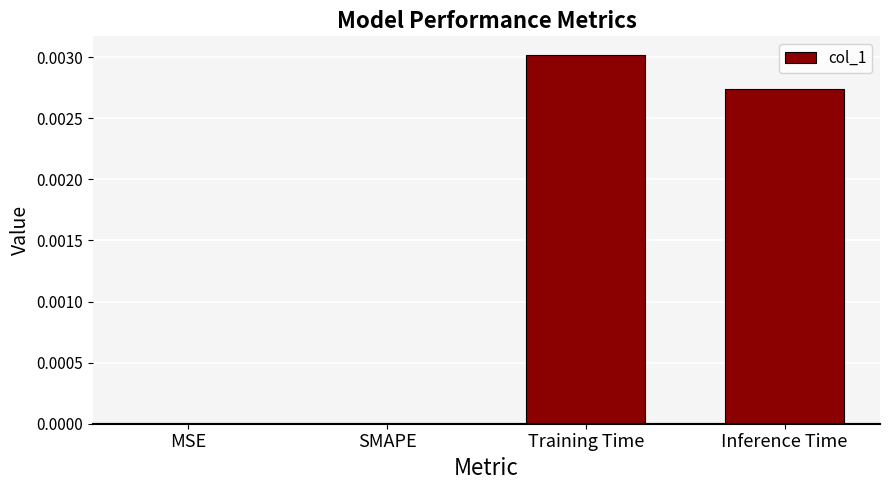

The chart shows a value of 0.0 at Training Time. True or false?

True